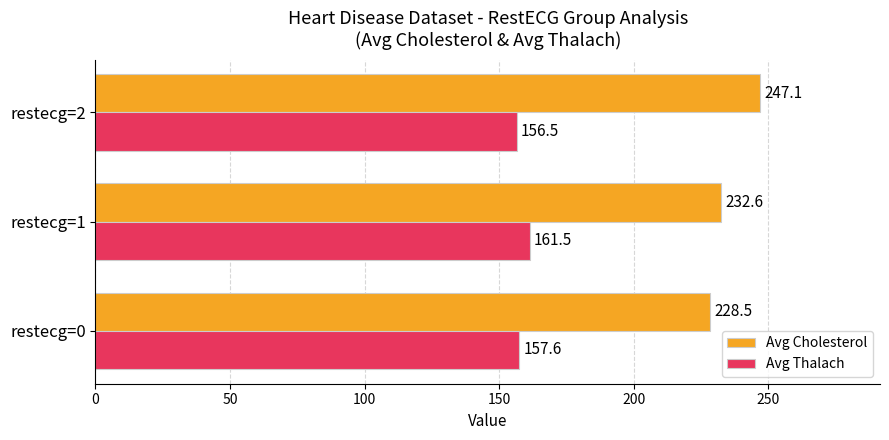

Which series has the largest range (max minus min)?

Avg Cholesterol